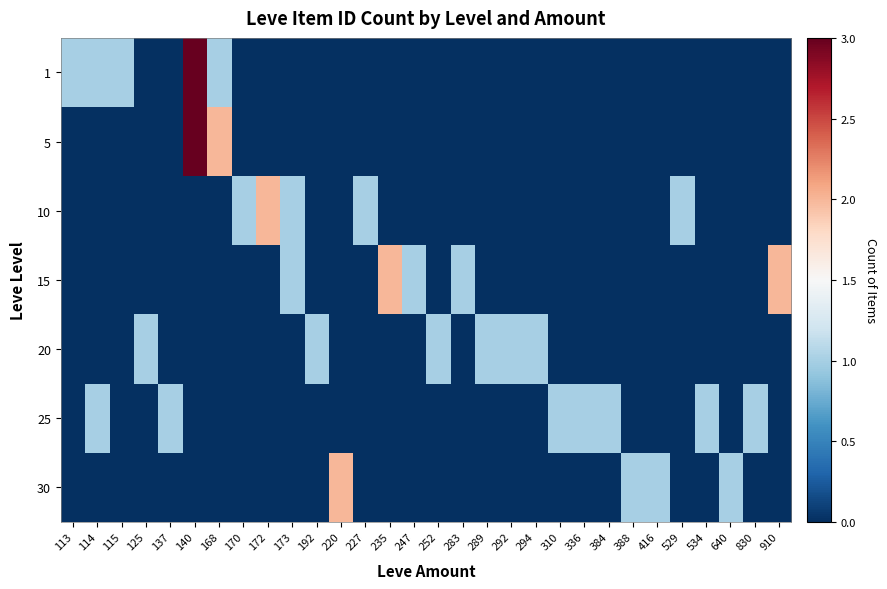

Reading right to left, what are all the values shown in this chart?

1: 910=0	830=0	640=0	534=0	529=0	416=0	388=0	384=0	336=0	310=0	294=0	292=0	289=0	283=0	252=0	247=0	235=0	227=0	220=0	192=0	173=0	172=0	170=0	168=1	140=3	137=0	125=0	115=1	114=1	113=1
5: 910=0	830=0	640=0	534=0	529=0	416=0	388=0	384=0	336=0	310=0	294=0	292=0	289=0	283=0	252=0	247=0	235=0	227=0	220=0	192=0	173=0	172=0	170=0	168=2	140=3	137=0	125=0	115=0	114=0	113=0
10: 910=0	830=0	640=0	534=0	529=1	416=0	388=0	384=0	336=0	310=0	294=0	292=0	289=0	283=0	252=0	247=0	235=0	227=1	220=0	192=0	173=1	172=2	170=1	168=0	140=0	137=0	125=0	115=0	114=0	113=0
15: 910=2	830=0	640=0	534=0	529=0	416=0	388=0	384=0	336=0	310=0	294=0	292=0	289=0	283=1	252=0	247=1	235=2	227=0	220=0	192=0	173=1	172=0	170=0	168=0	140=0	137=0	125=0	115=0	114=0	113=0
20: 910=0	830=0	640=0	534=0	529=0	416=0	388=0	384=0	336=0	310=0	294=1	292=1	289=1	283=0	252=1	247=0	235=0	227=0	220=0	192=1	173=0	172=0	170=0	168=0	140=0	137=0	125=1	115=0	114=0	113=0
25: 910=0	830=1	640=0	534=1	529=0	416=0	388=0	384=1	336=1	310=1	294=0	292=0	289=0	283=0	252=0	247=0	235=0	227=0	220=0	192=0	173=0	172=0	170=0	168=0	140=0	137=1	125=0	115=0	114=1	113=0
30: 910=0	830=0	640=1	534=0	529=0	416=1	388=1	384=0	336=0	310=0	294=0	292=0	289=0	283=0	252=0	247=0	235=0	227=0	220=2	192=0	173=0	172=0	170=0	168=0	140=0	137=0	125=0	115=0	114=0	113=0